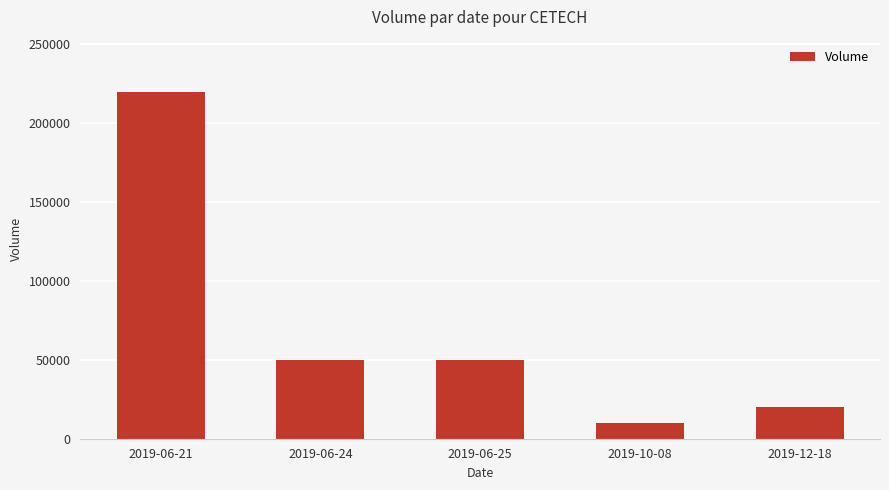

What is the difference between the values at 2019-10-08 and 2019-06-25?

40000